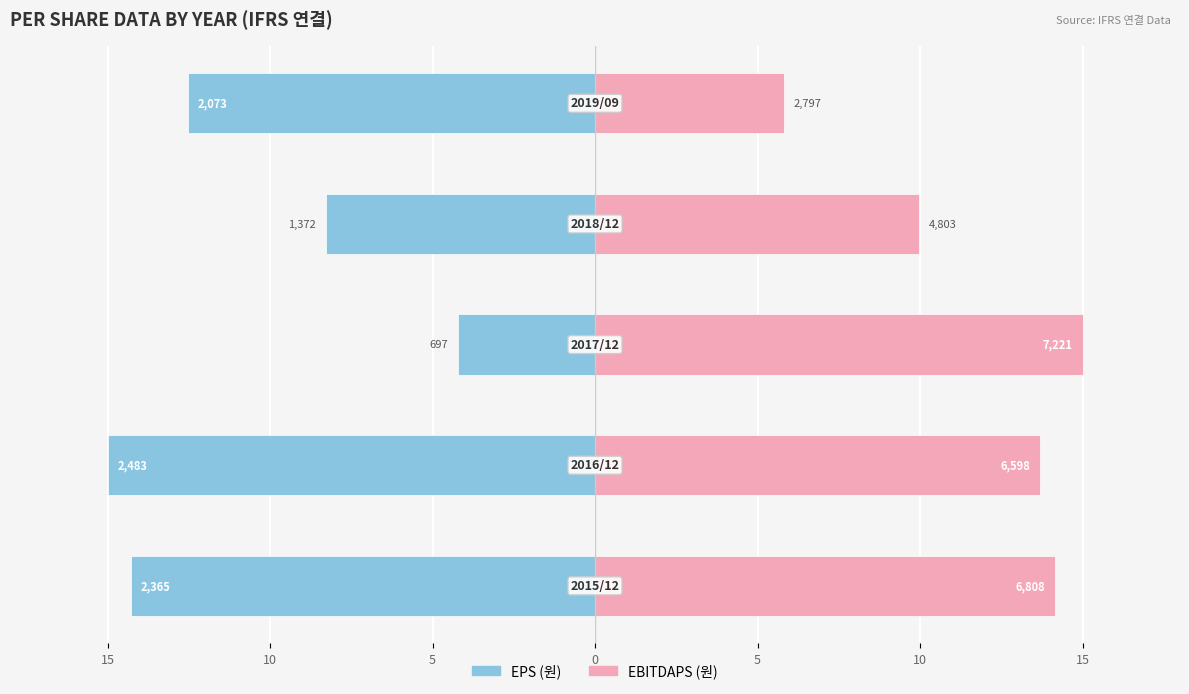

What is the value of the EBITDAPS bar at the 4th from the left?

10.0